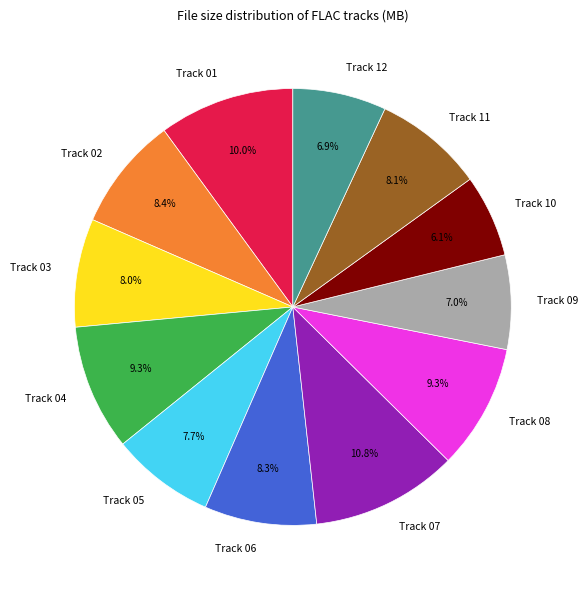

How many slices are in this pie chart?

12